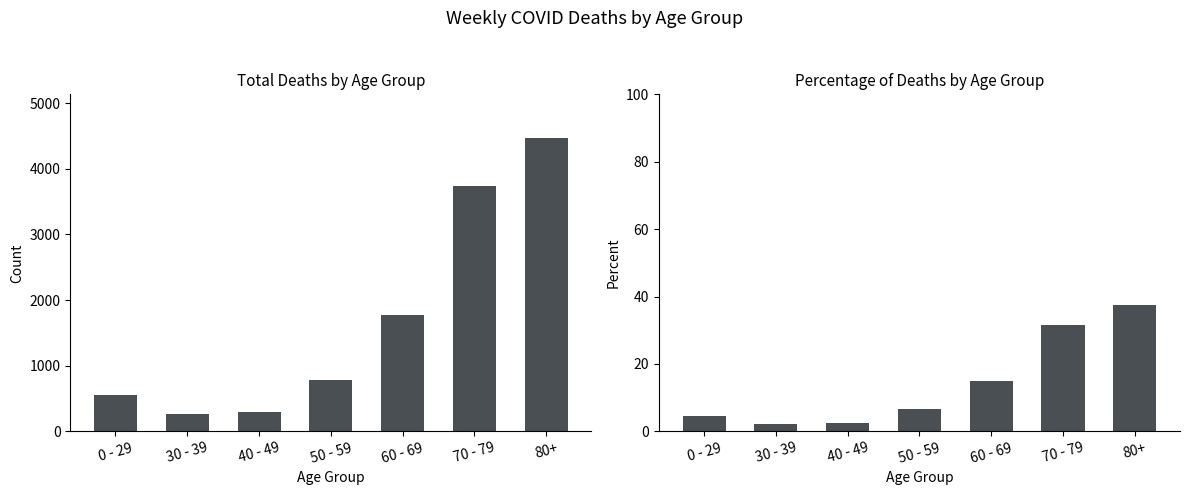

How many series are shown in this chart?

2